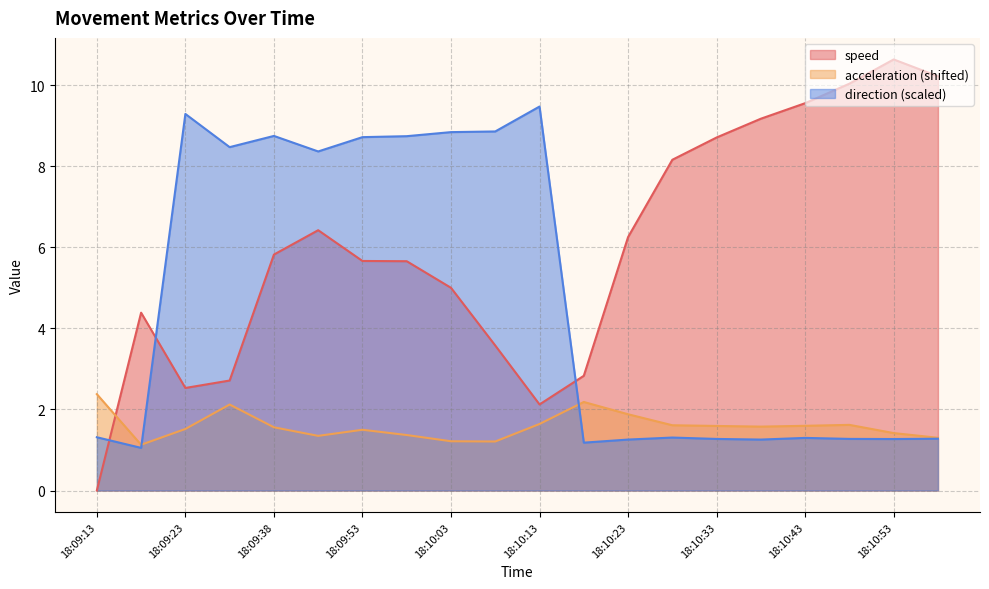

How many times do speed and acceleration cross each other?

1